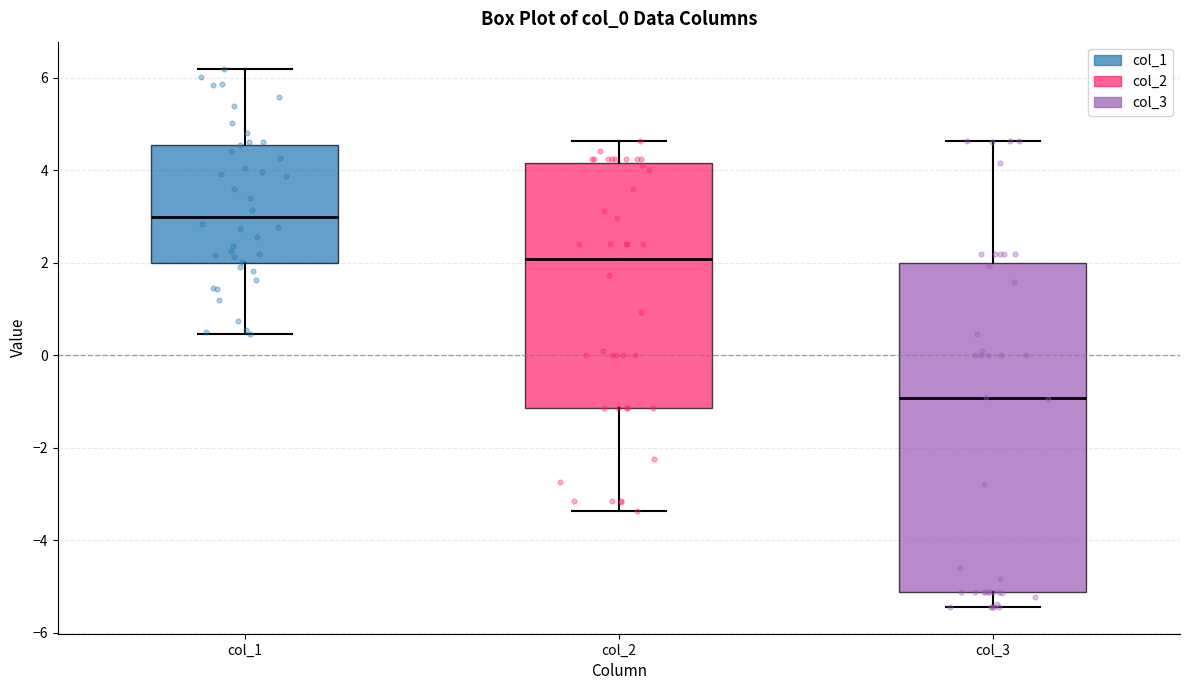

Reading left to right, read every box against the y-axis: the position of its median line, the range the box covers, and the ends of its whiskers. The values are not printed on the chart, so give them approximately, as read against the axis.

col_1: median 3.0, box 2.0 to 4.6, whiskers 0.4 to 6.2
col_2: median 2.0, box -1.2 to 4.2, whiskers -3.4 to 4.6
col_3: median -1.0, box -5.2 to 2.0, whiskers -5.4 to 4.6